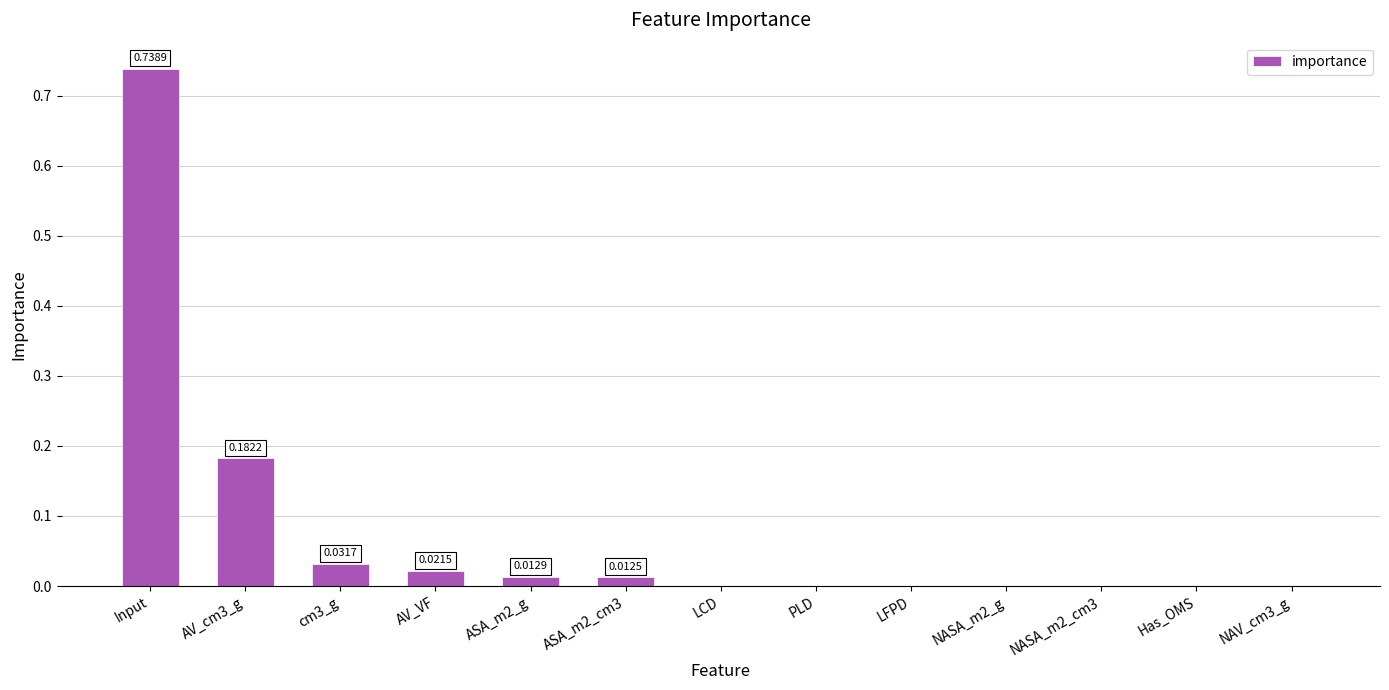

Which category has the highest value across all series?

Input